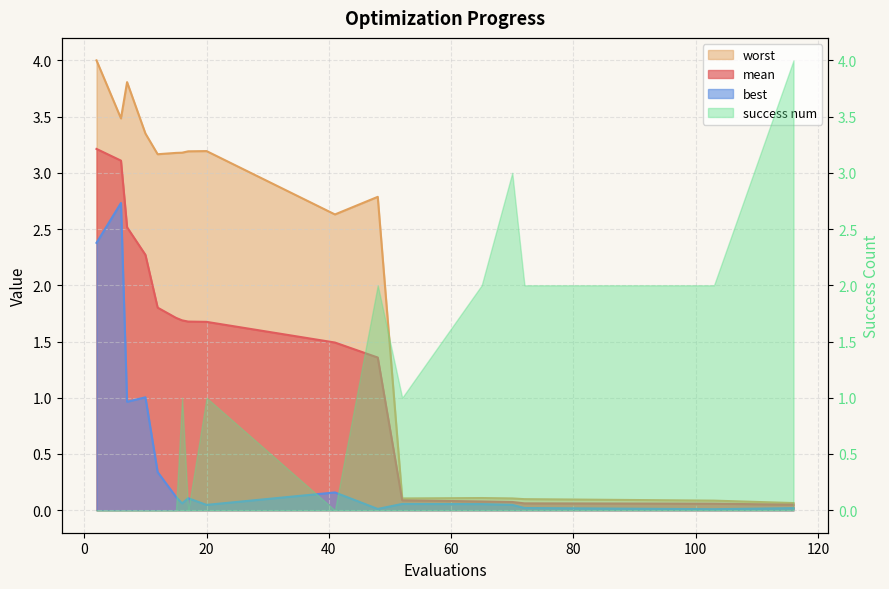

Which series has the widest spread of values?

worst